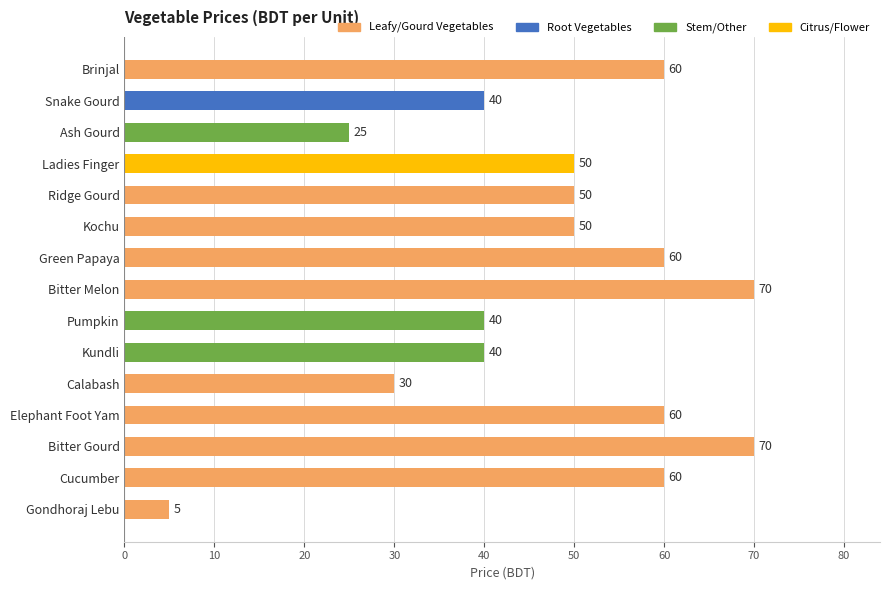

True or false: the data shows 59 at Kundli.

False